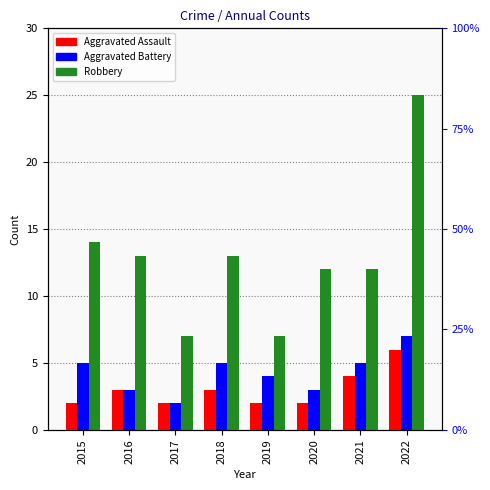

Are the bars horizontal?

No